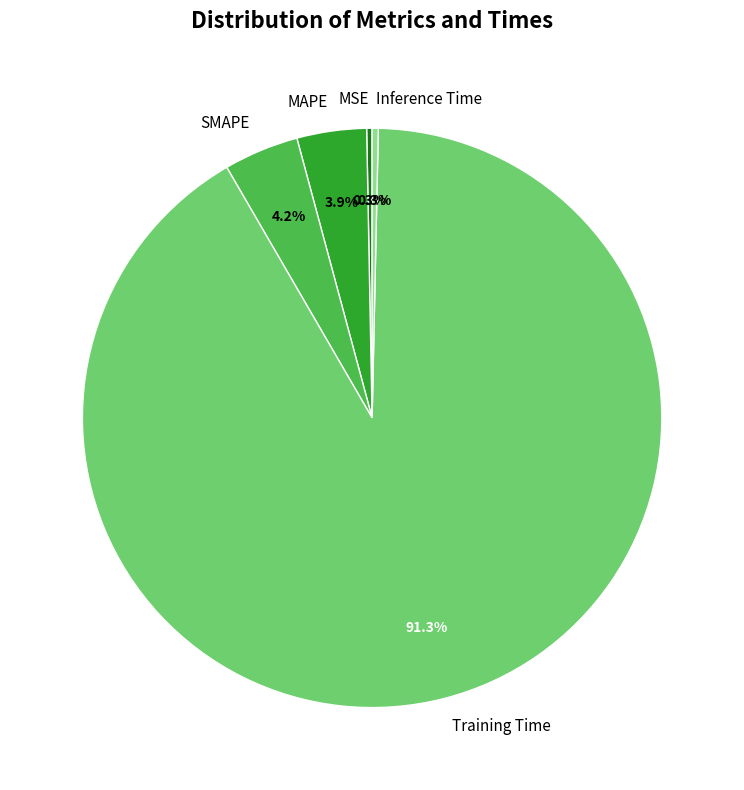

How many segments does this pie chart have?

5